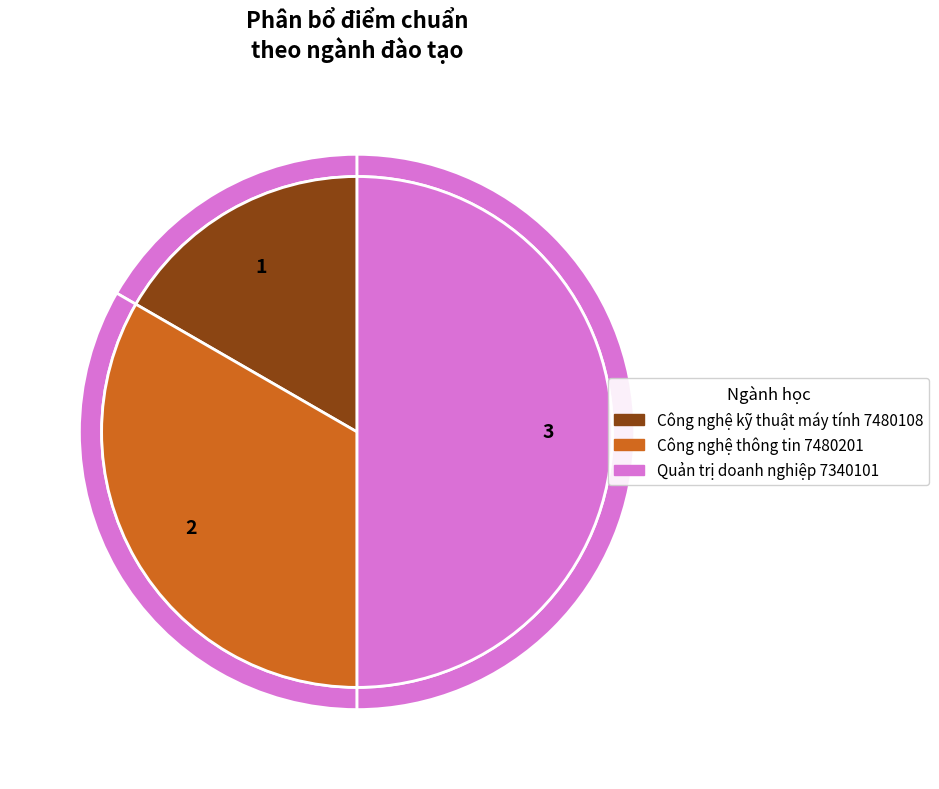

The Quản trị doanh nghiệp 7340101 slice represents 50% of the pie. True or false?

True